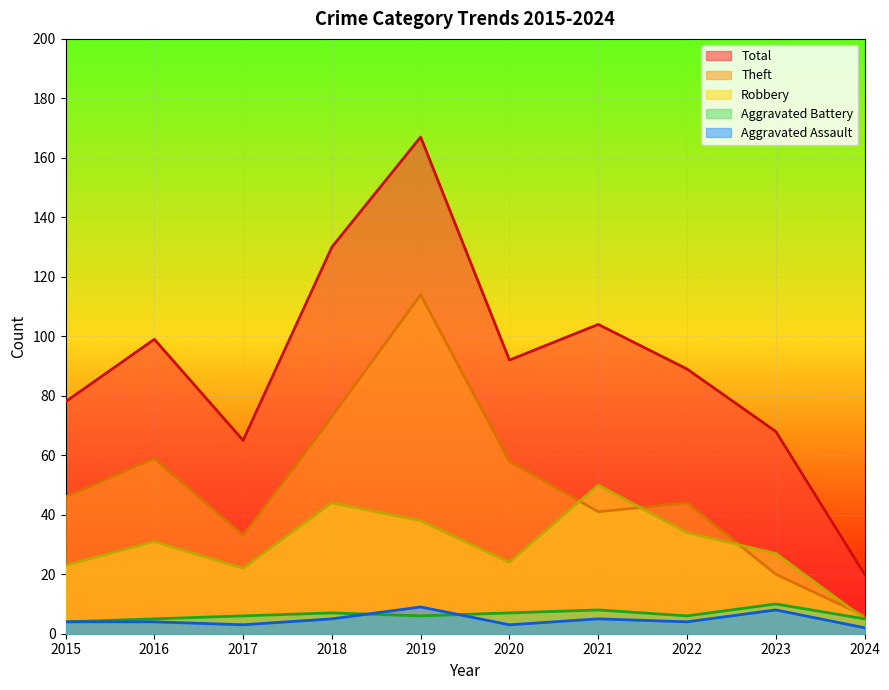

How many Aggravated Assault values are between 3 and 5?

7